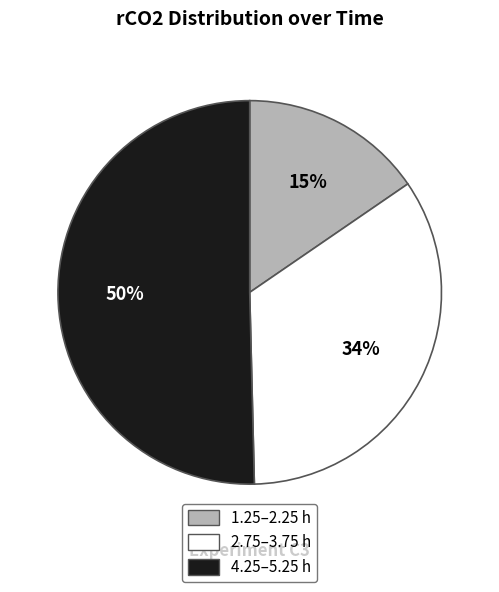

Is there a majority slice in this chart?

Yes